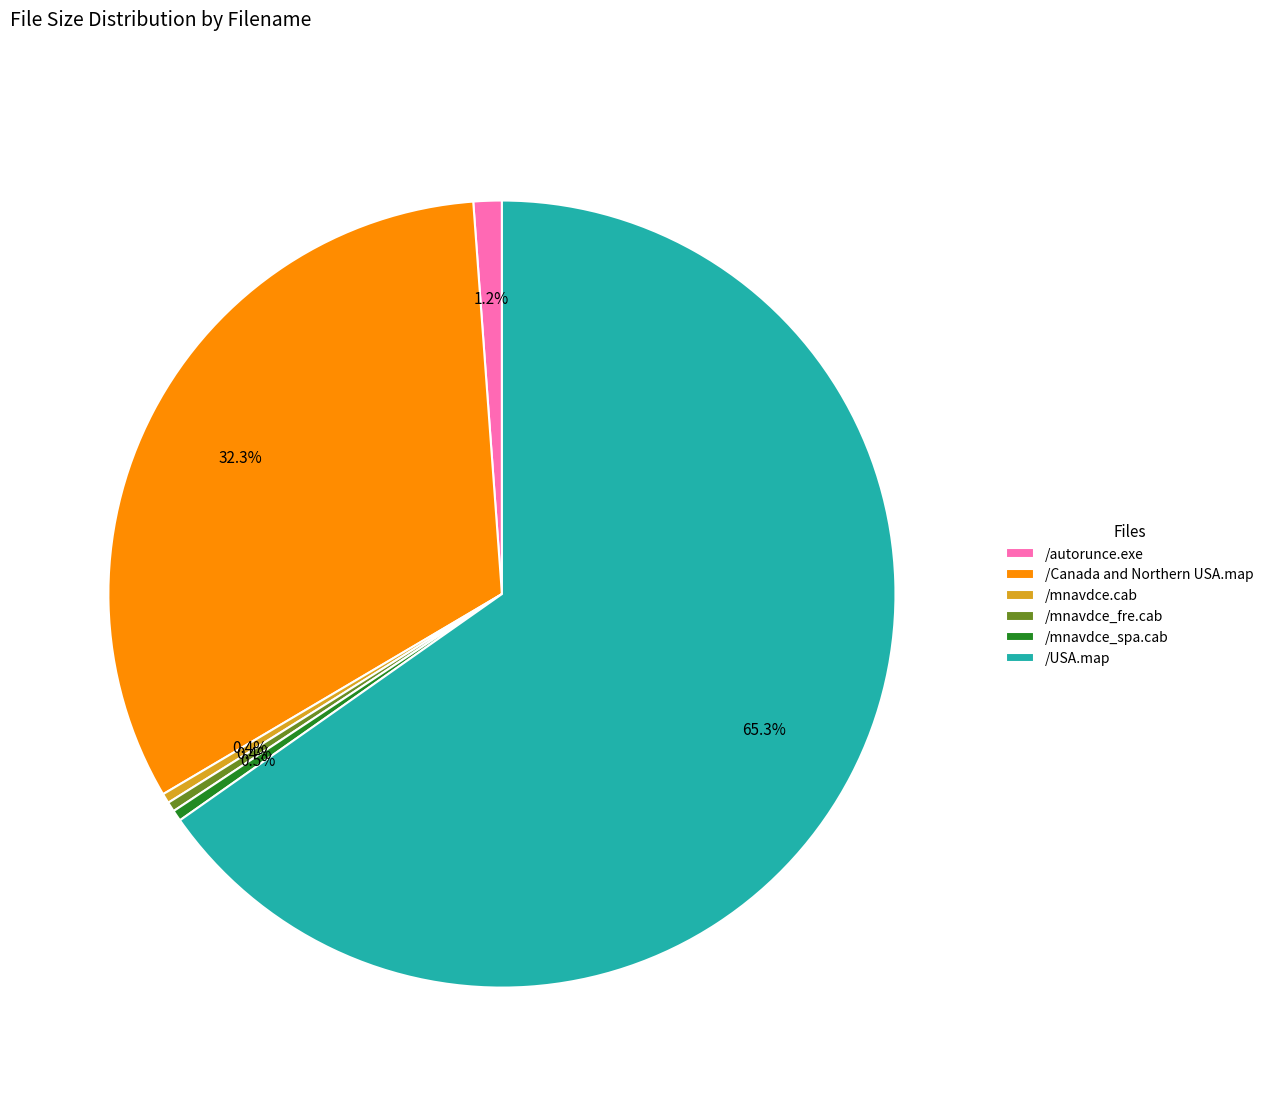

What is the largest slice in the pie chart?

/USA.map